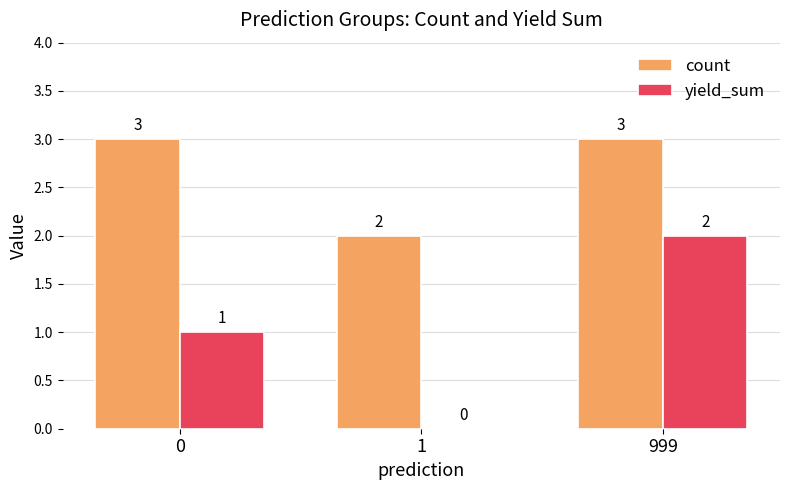

True or false: yield_sum has a value of 0 at 1.

True